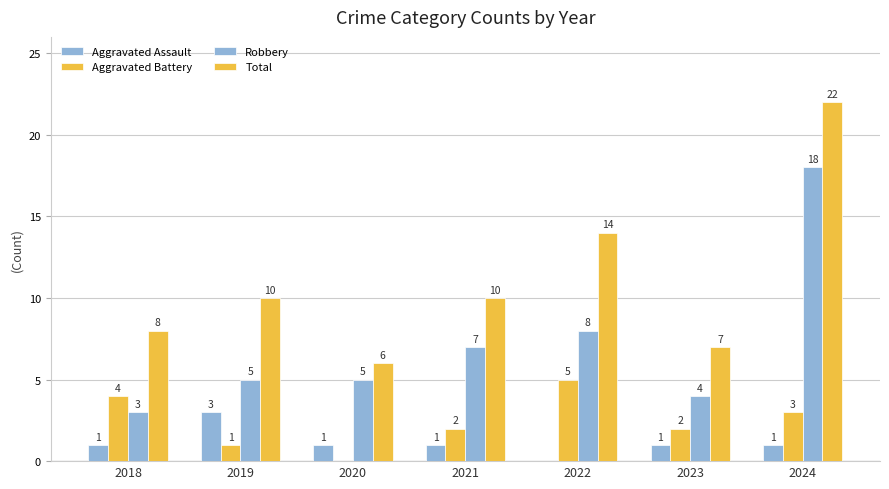

What is the difference between the maximum and minimum values in the Total series?

16